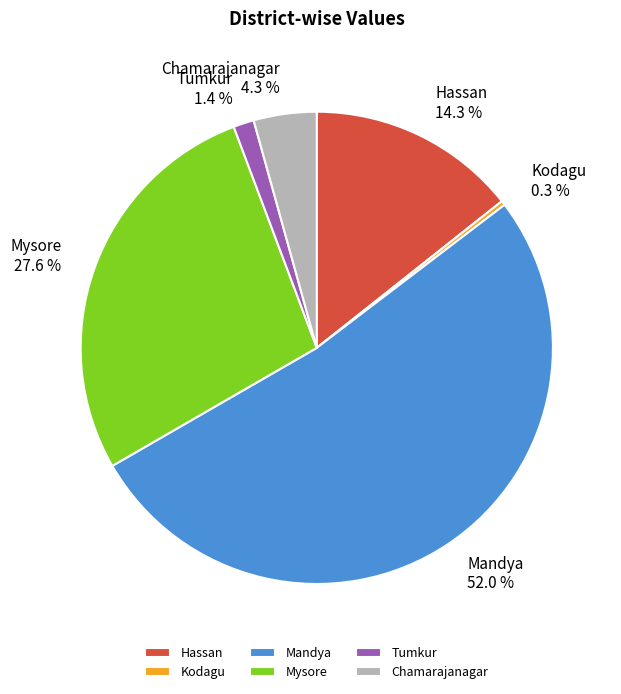

What portion of the pie excludes Hassan?

85.7%